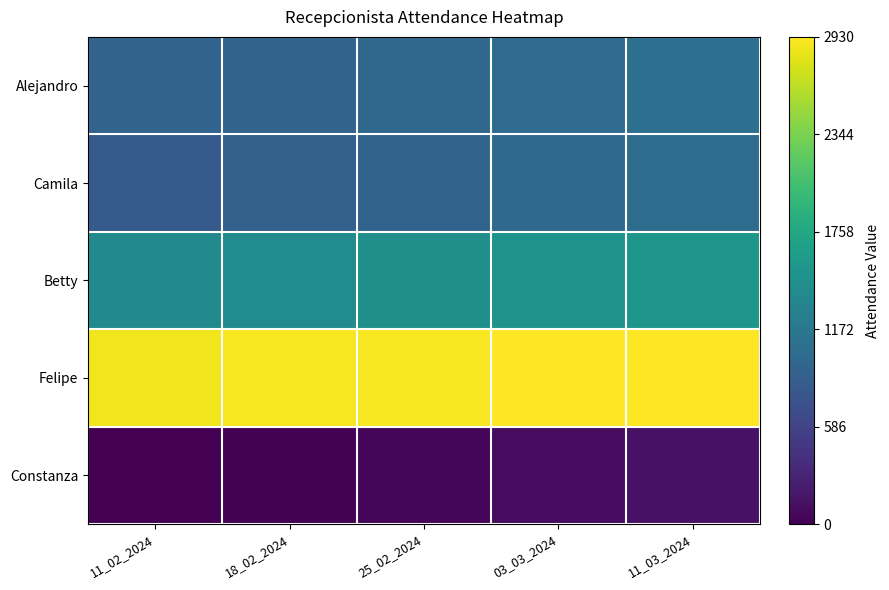

At 11_03_2024, list the series in order from smallest to largest.

Constanza, Camila, Alejandro, Betty, Felipe